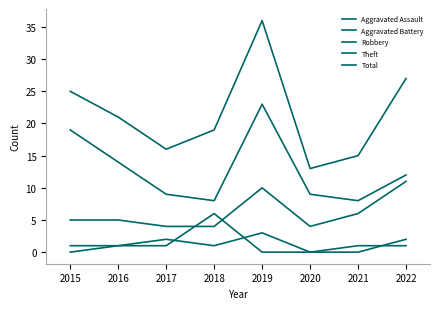

What is the value of the Aggravated Assault point at the 2nd from the left?

1